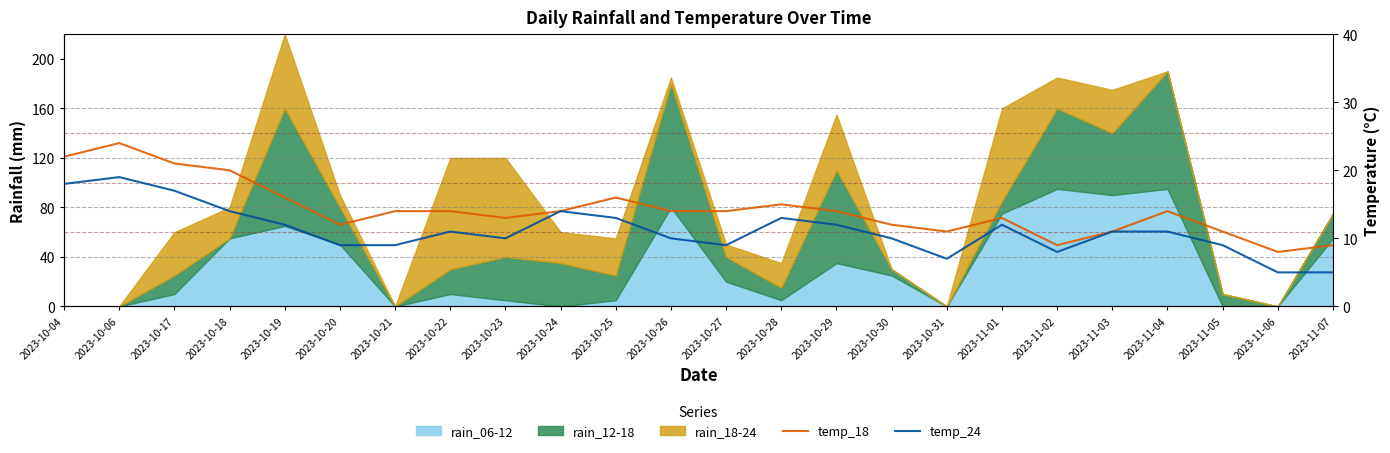

What is the value of the temp_18 point at the 12th from the left?

14